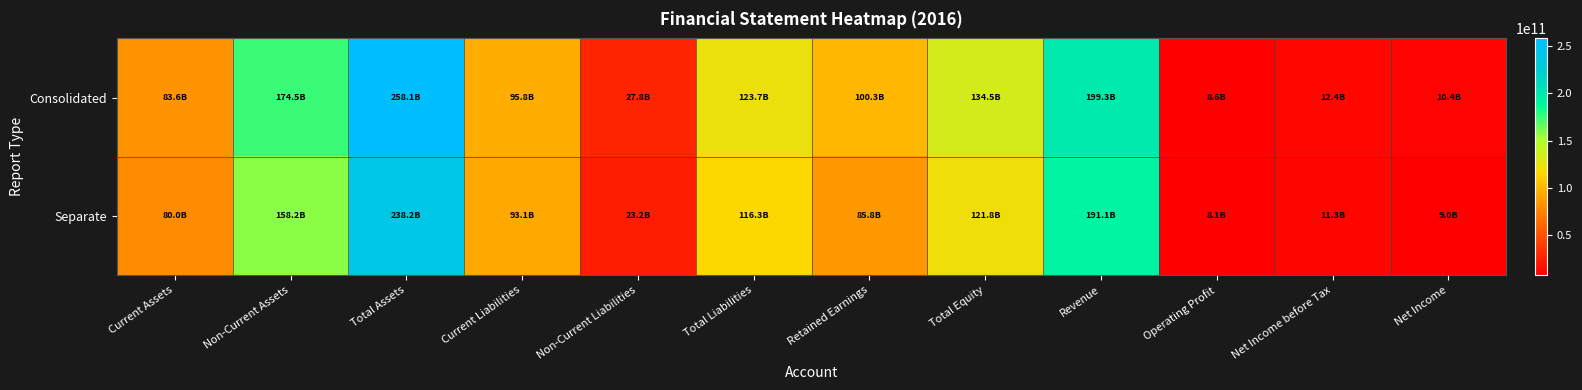

Between Non-Current Liabilities and Revenue, which series saw the biggest shift?

Consolidated